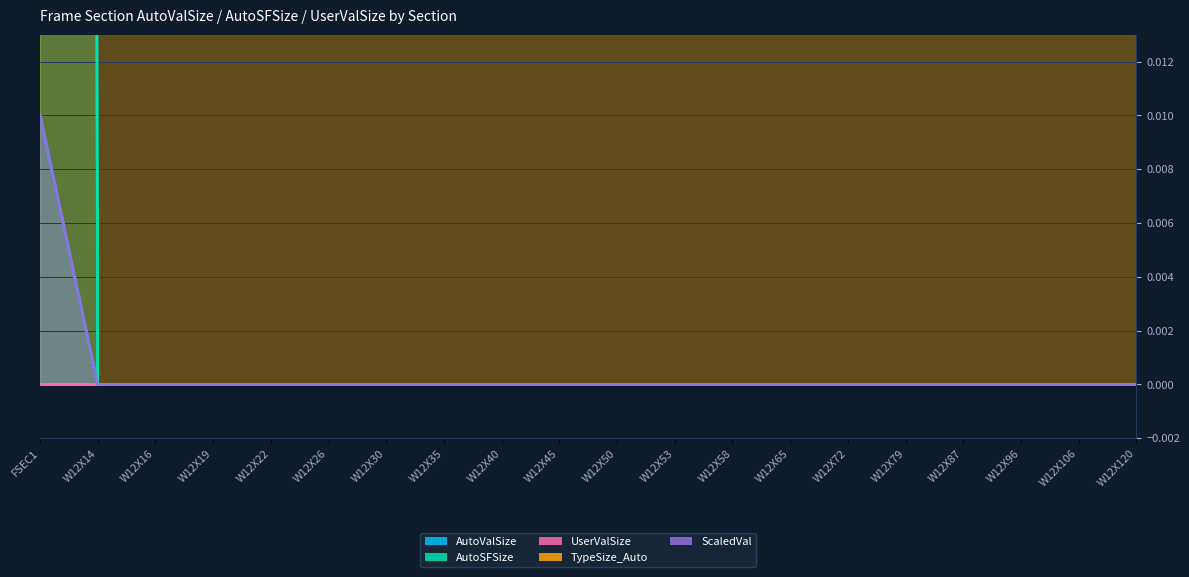

Which series has the largest total across all categories?

AutoSFSize